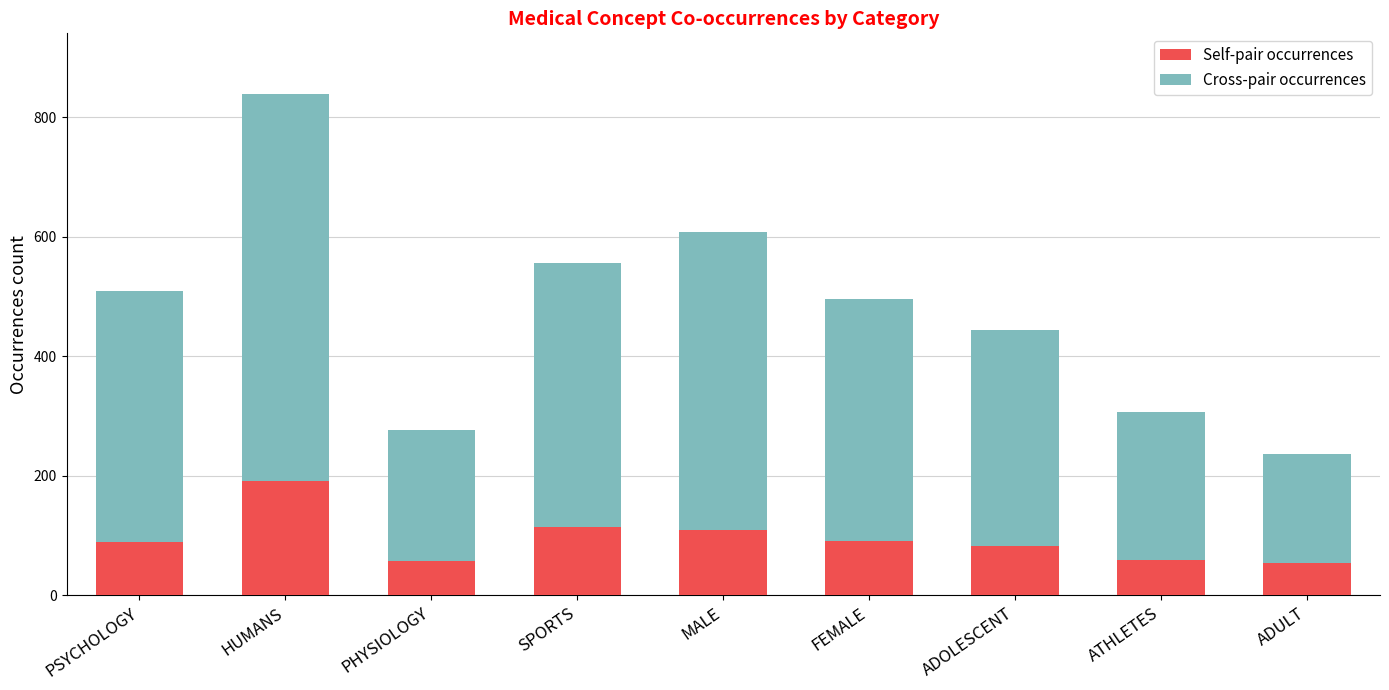

What is the average value of the Self-pair occurrences series?

95